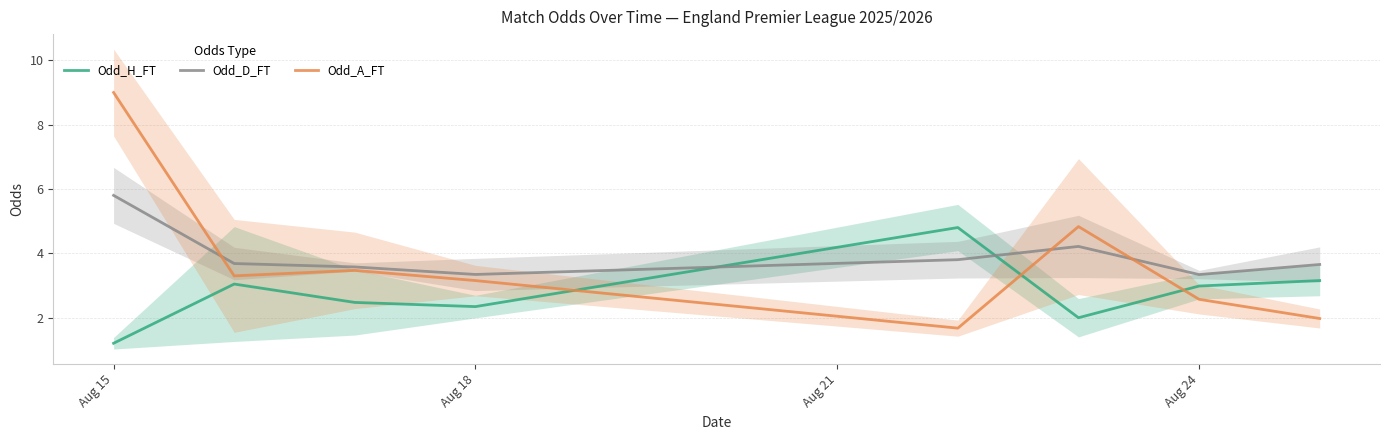

What is the sum of all Odd_H_FT values?

22.0